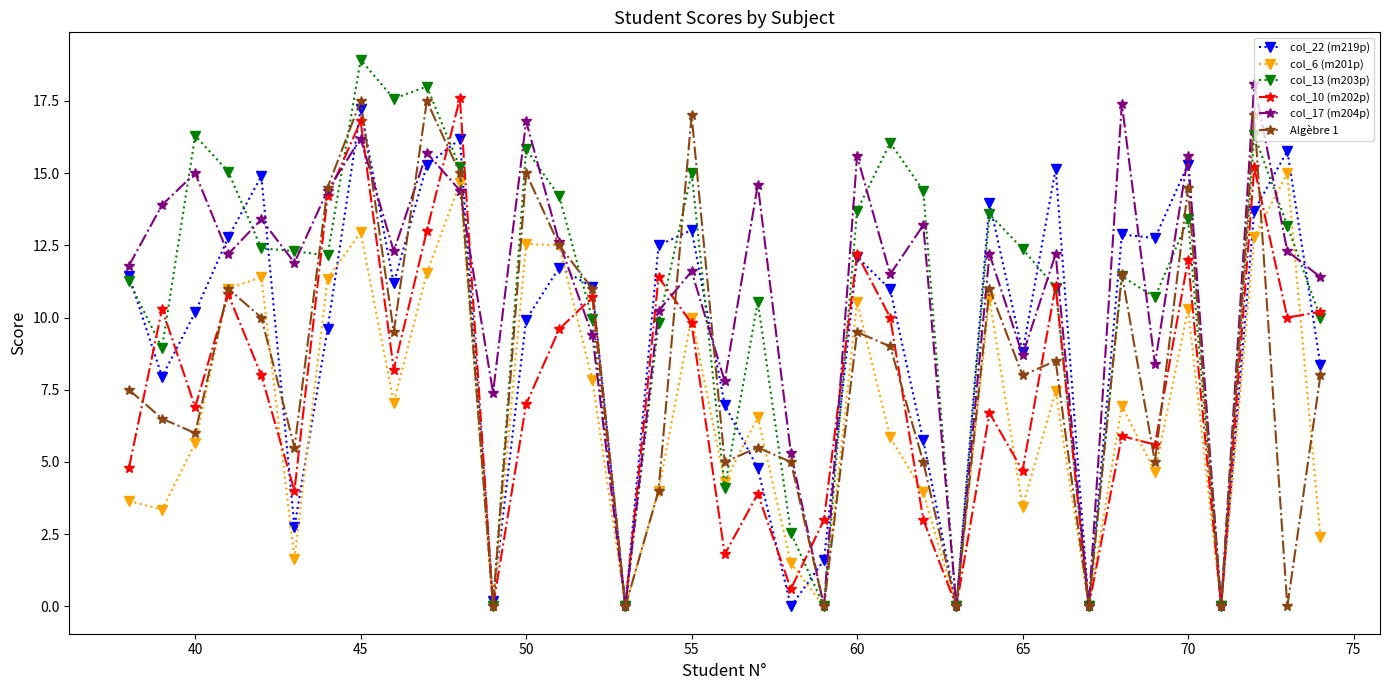

True or false: col_10 (m202p) has more than 0 interior local peaks.

True